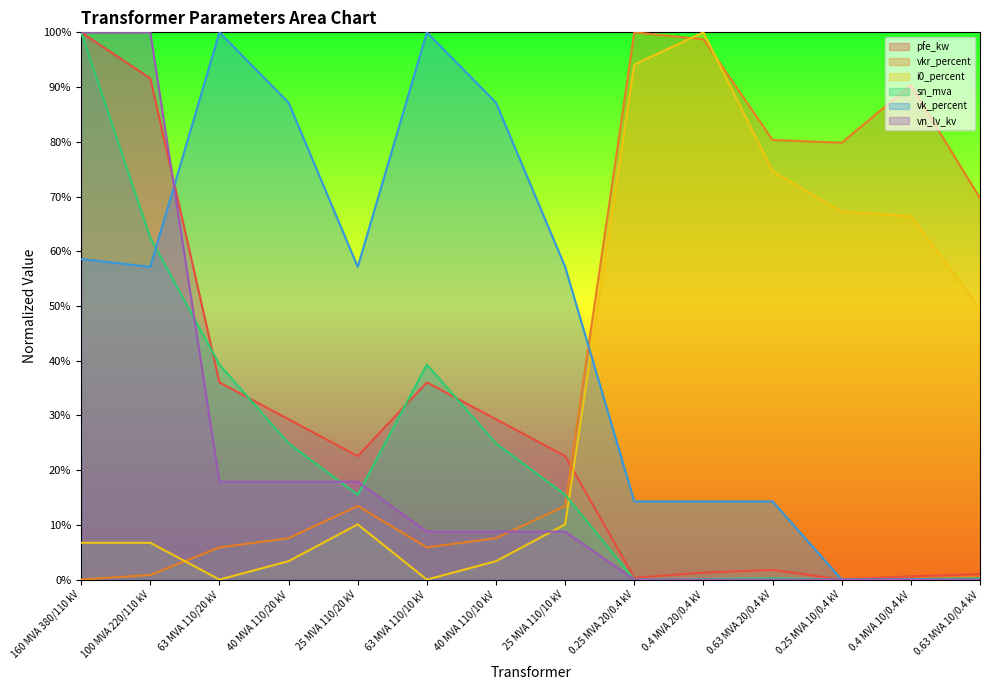

How many data points in i0_percent are above 10?

8